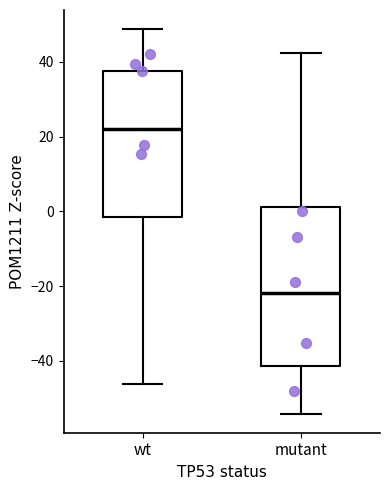

Which box has the highest median line?

wt